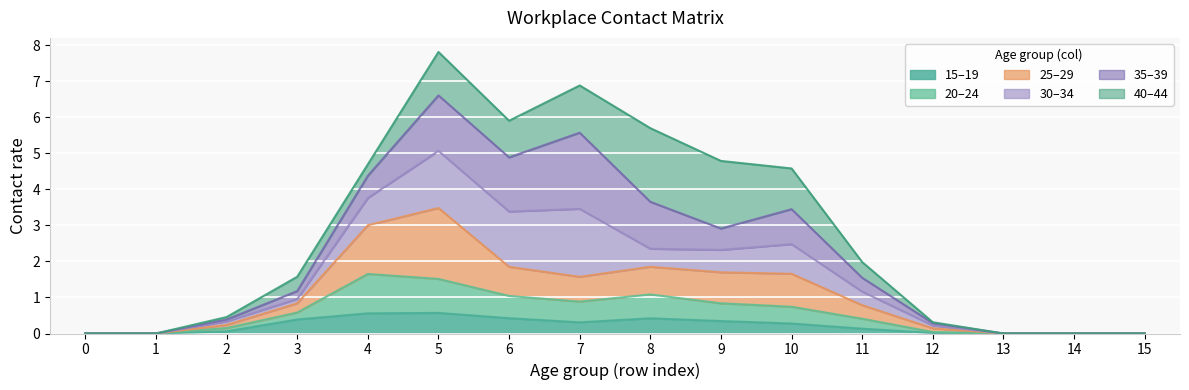

What is the total value across all series at 5?

7.8